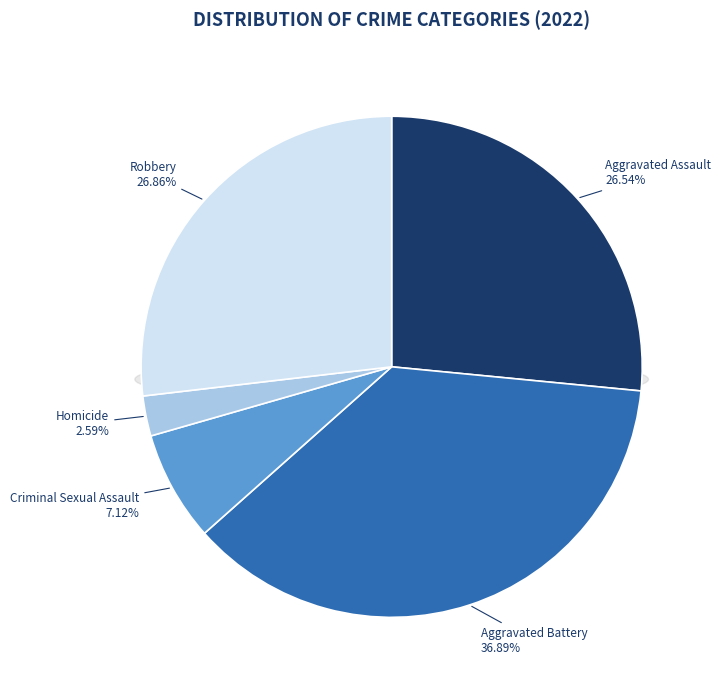

Is it true that Criminal Sexual Assault is 22% of the pie?

False